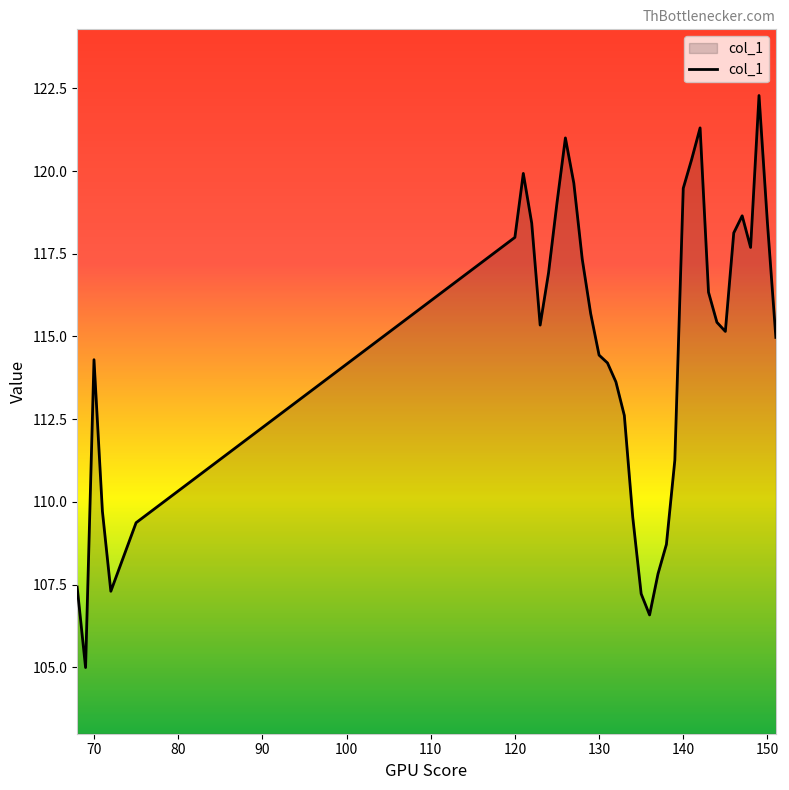

True or false: there are more than 2 points higher than both neighbors.

True